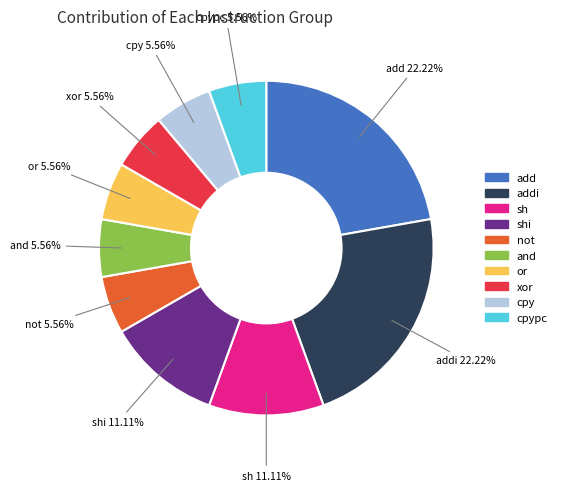

Is there a majority slice in this chart?

No